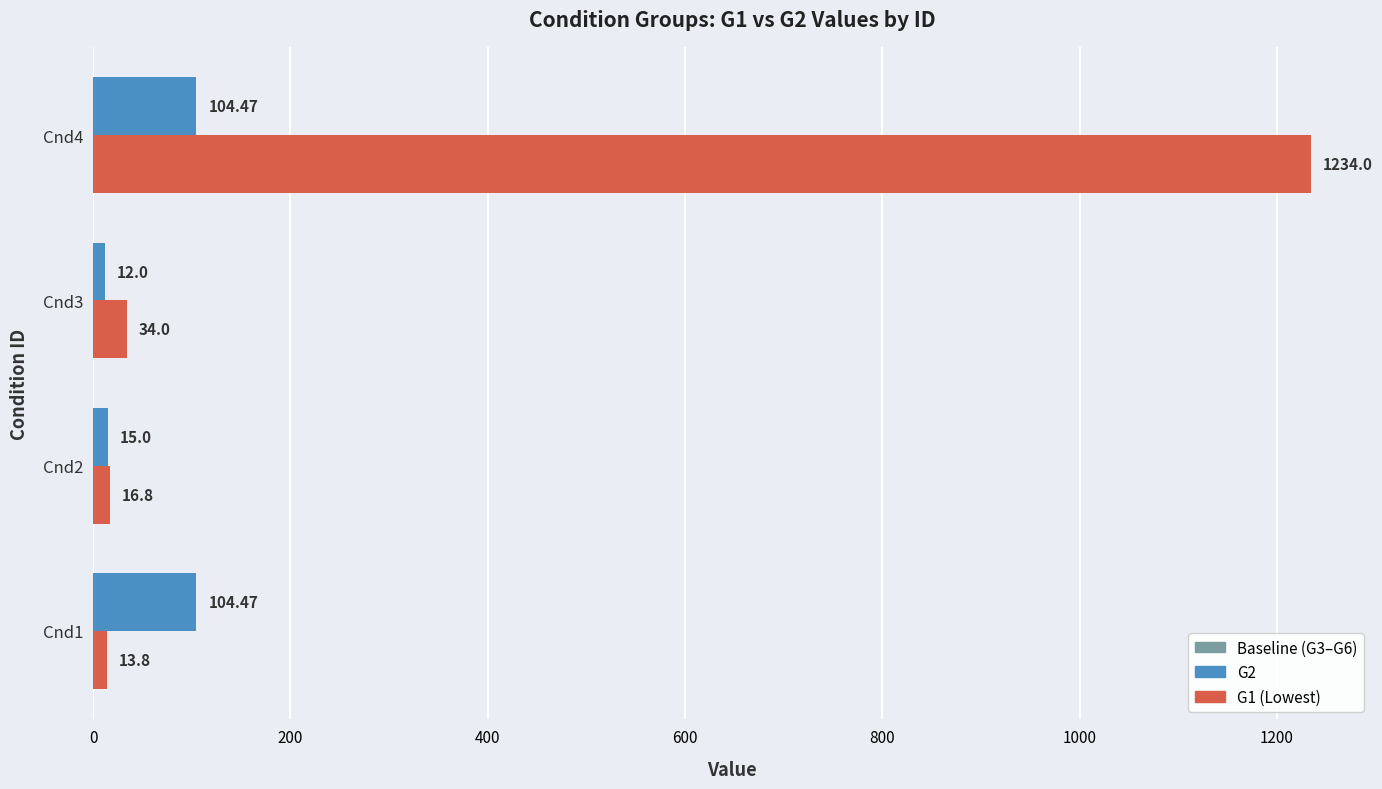

At which category is the sum across all series the highest?

Cnd4